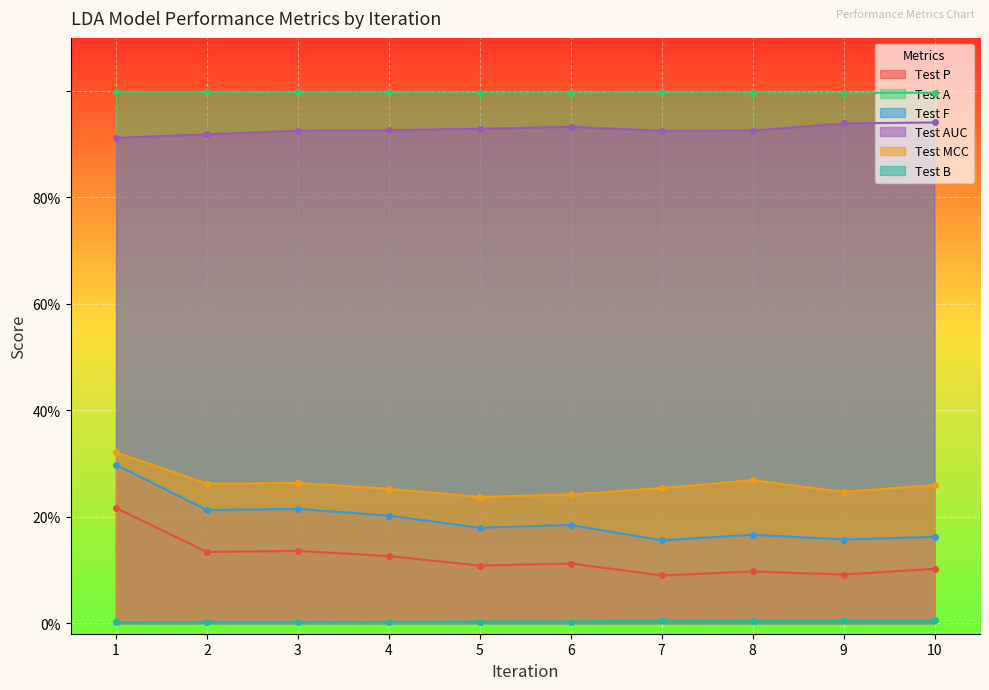

What is the total value across all series at 9?

2.4